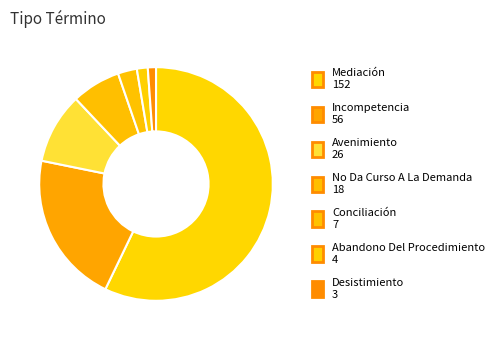

What percentage is the Desistimiento slice, to the nearest percent?

1%